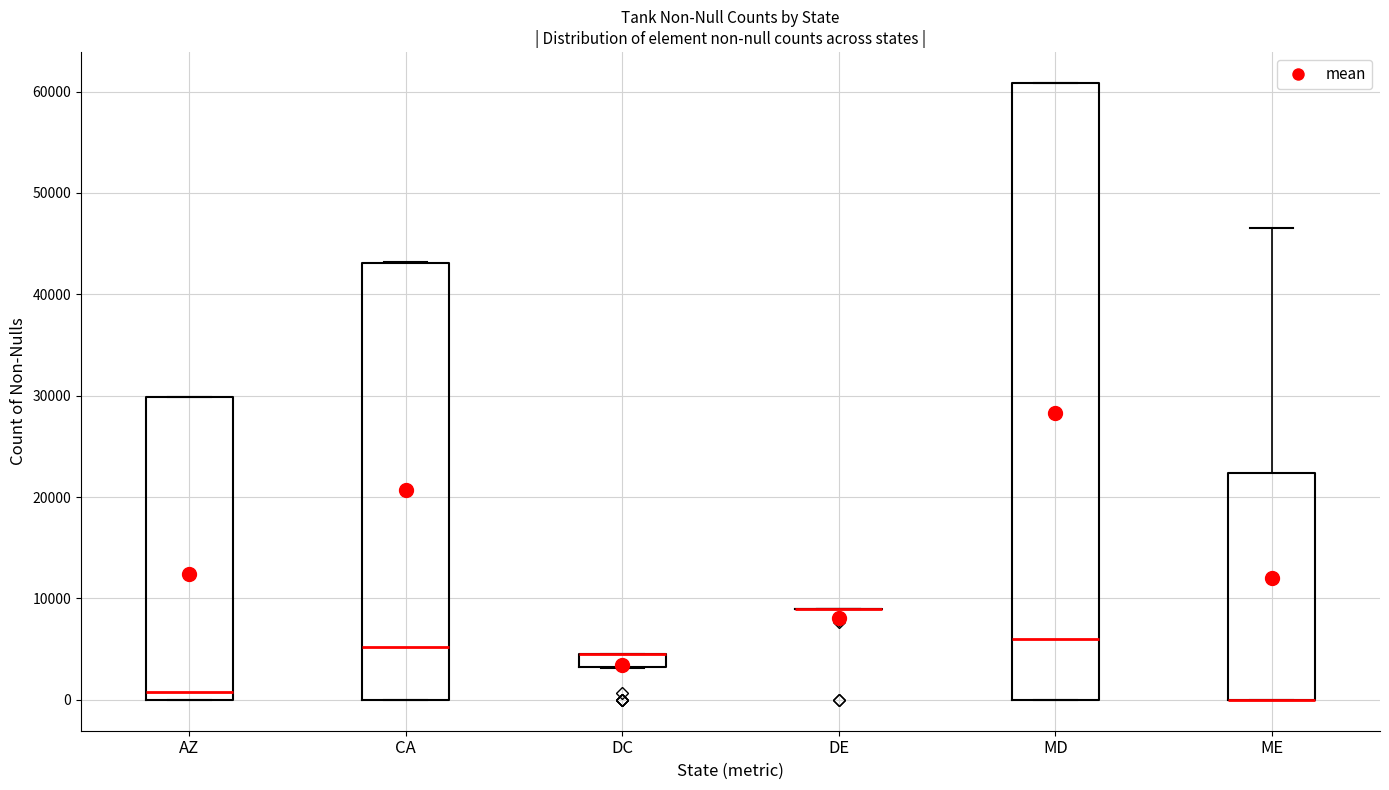

Which box is the tallest, from its lower edge to its upper edge?

MD